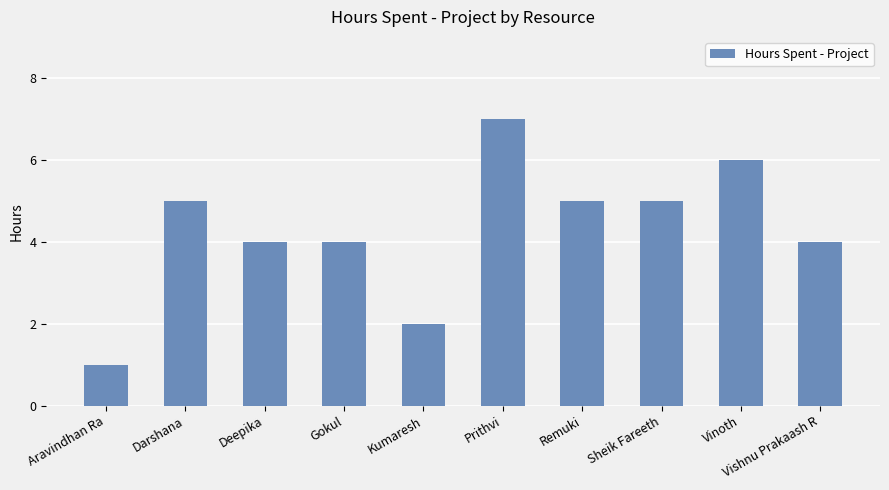

How many data points are less than 5?

5